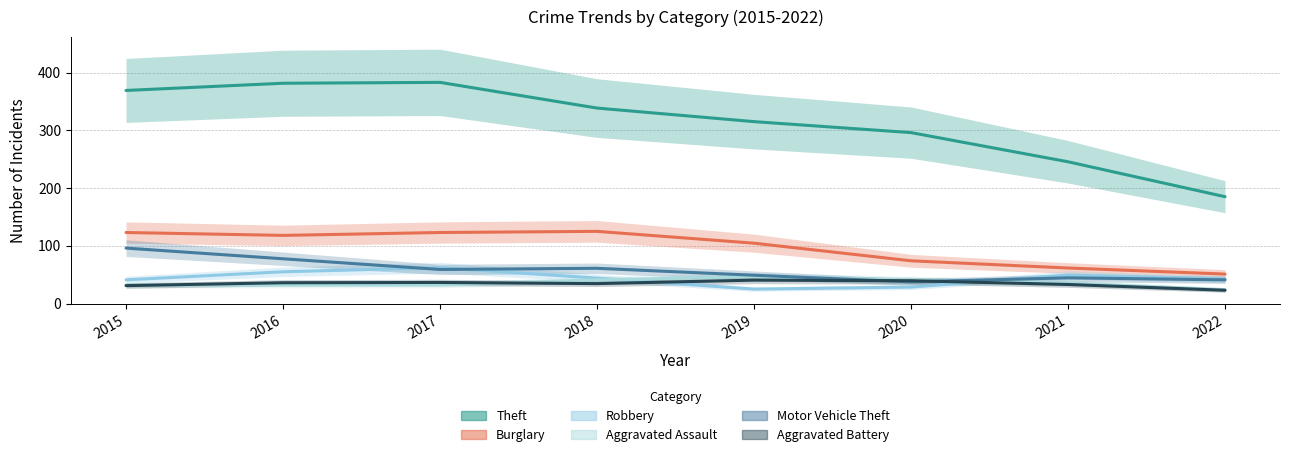

List the labels in order of Aggravated Battery value, smallest first.

2022, 2015, 2021, 2018, 2016, 2017, 2020, 2019